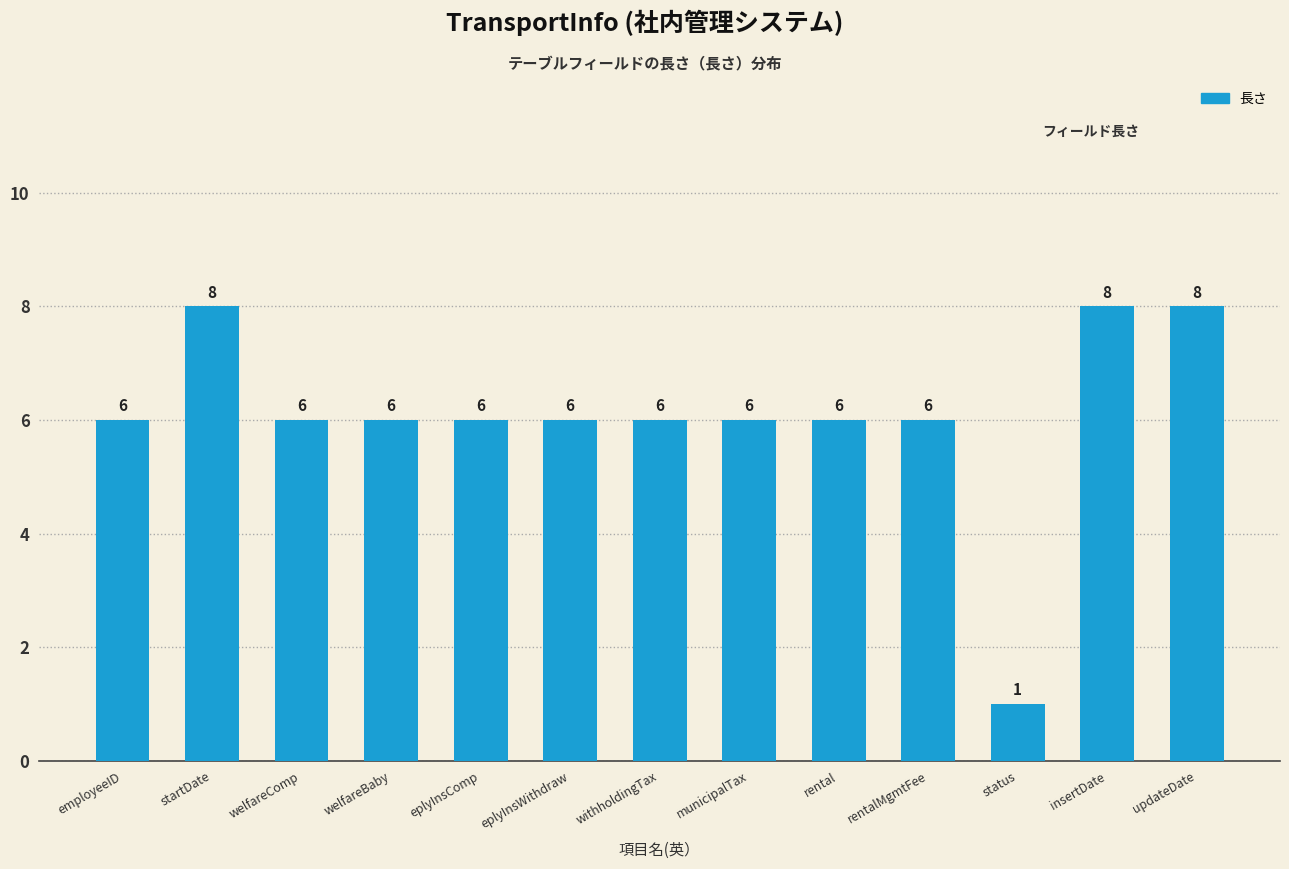

Which label corresponds to the smallest value in the chart?

status